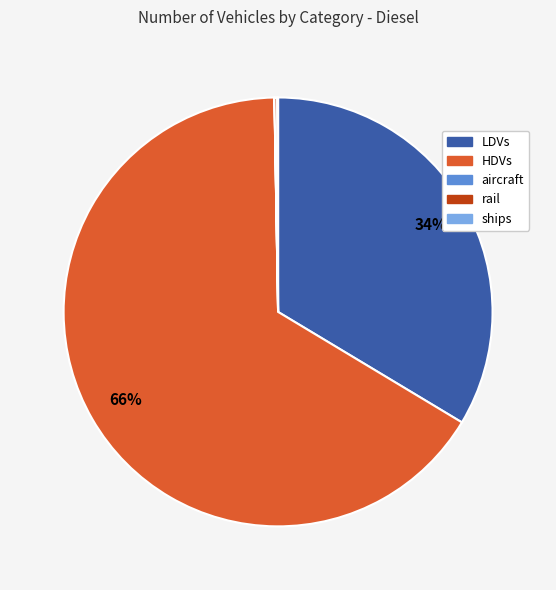

The LDVs slice represents 34% of the pie. True or false?

True